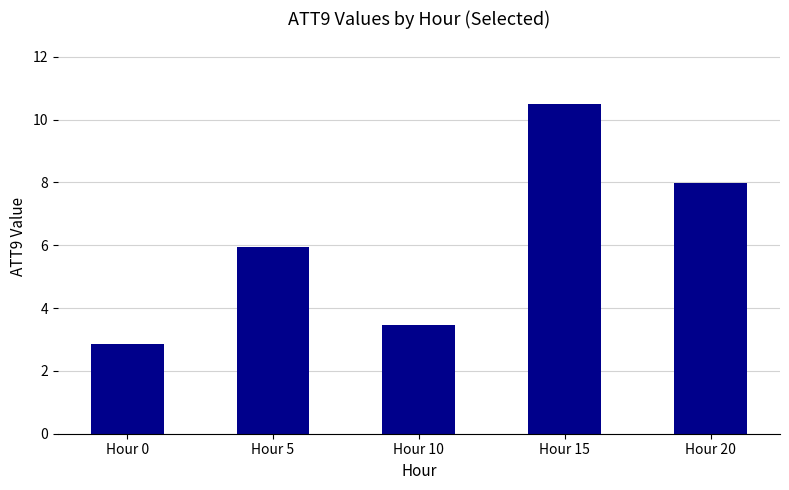

What is the average value?

6.1